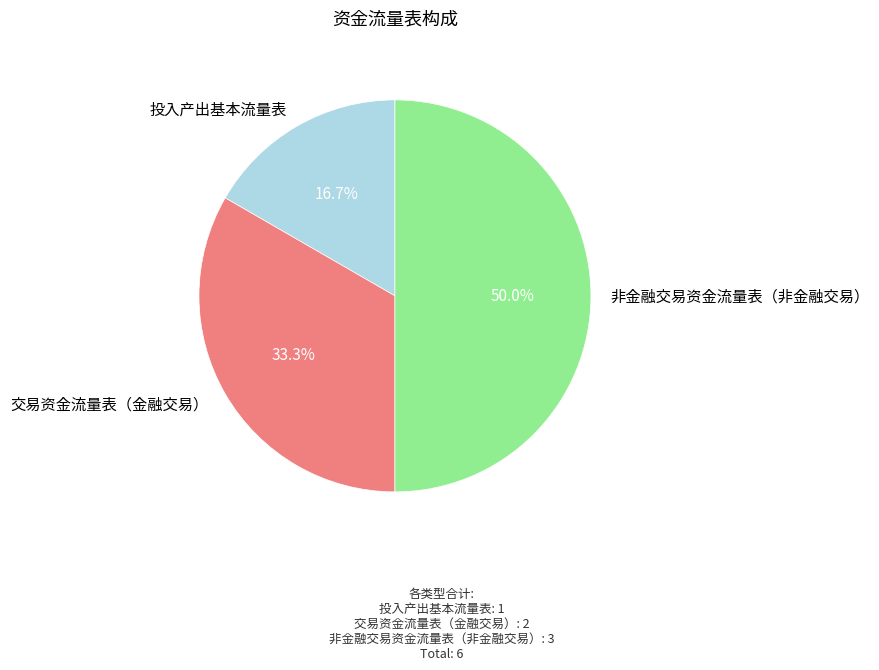

Does 交易资金流量表（金融交易） account for over 50% of the chart?

No